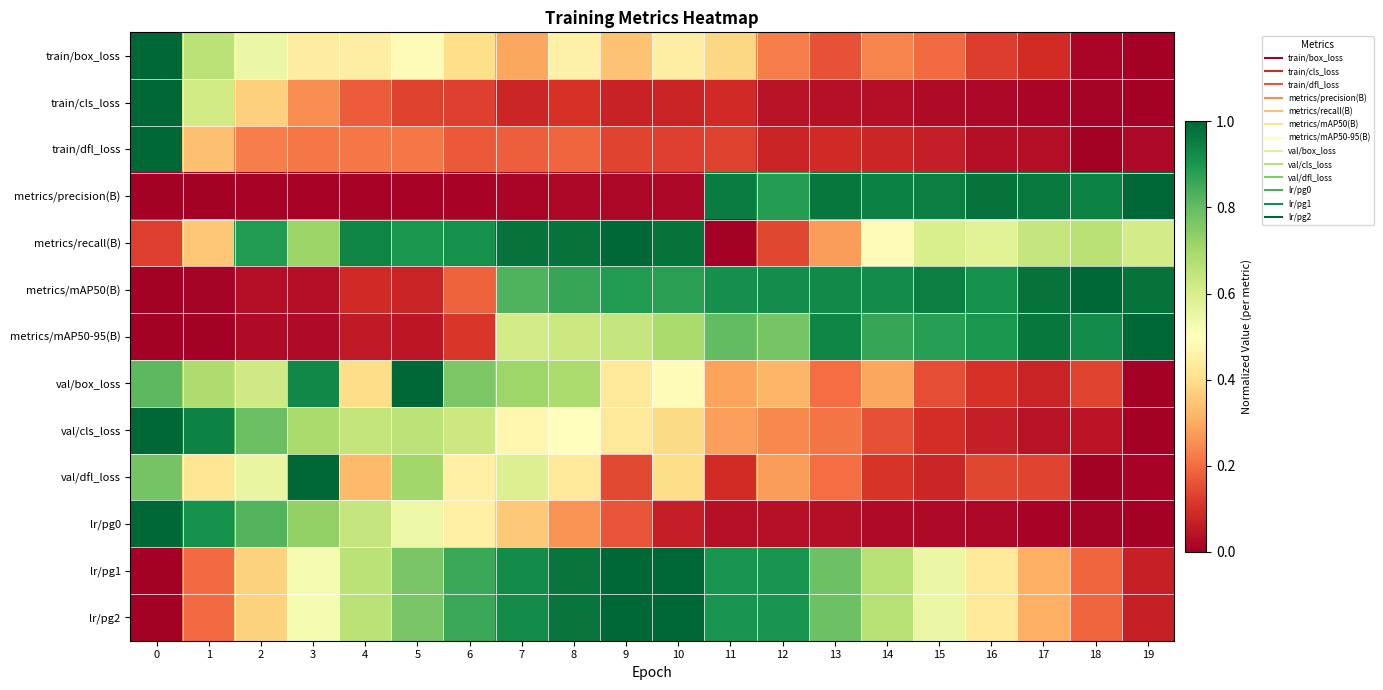

How many distinct data groups are displayed?

13